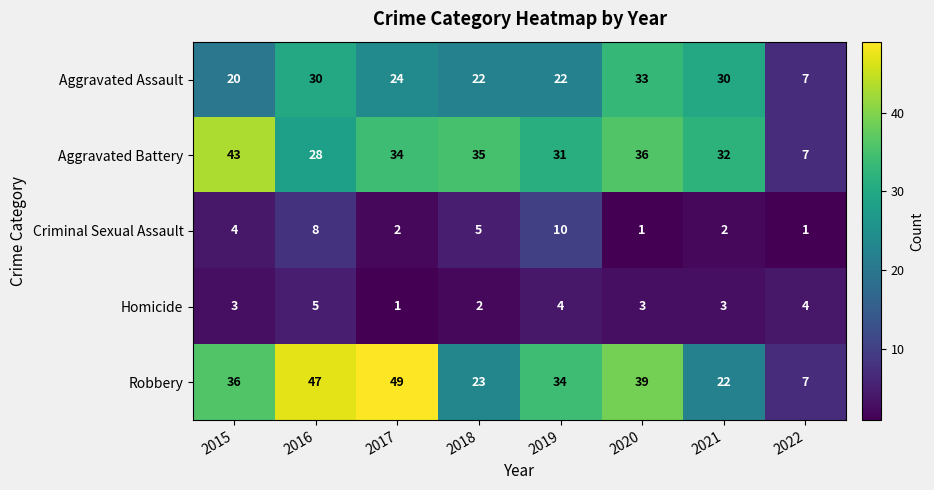

What value does the Homicide series have at 2019?

4